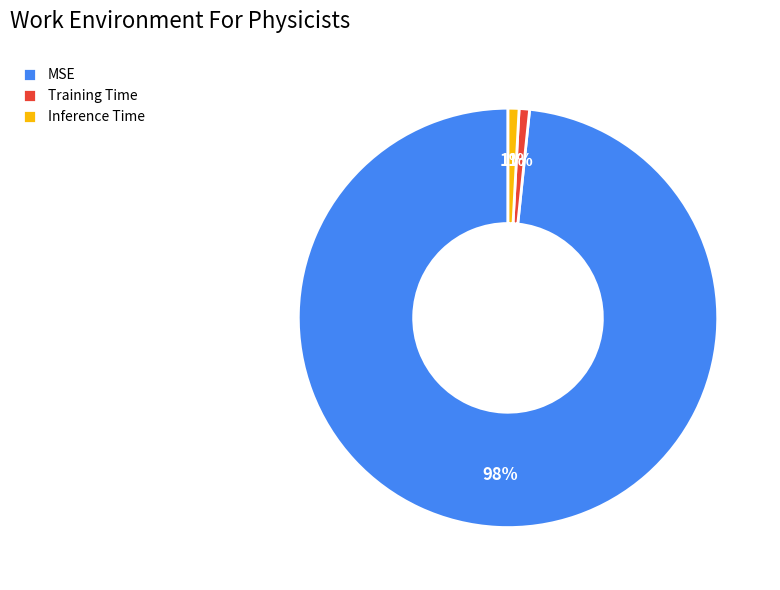

Which category has the biggest portion of the pie?

MSE